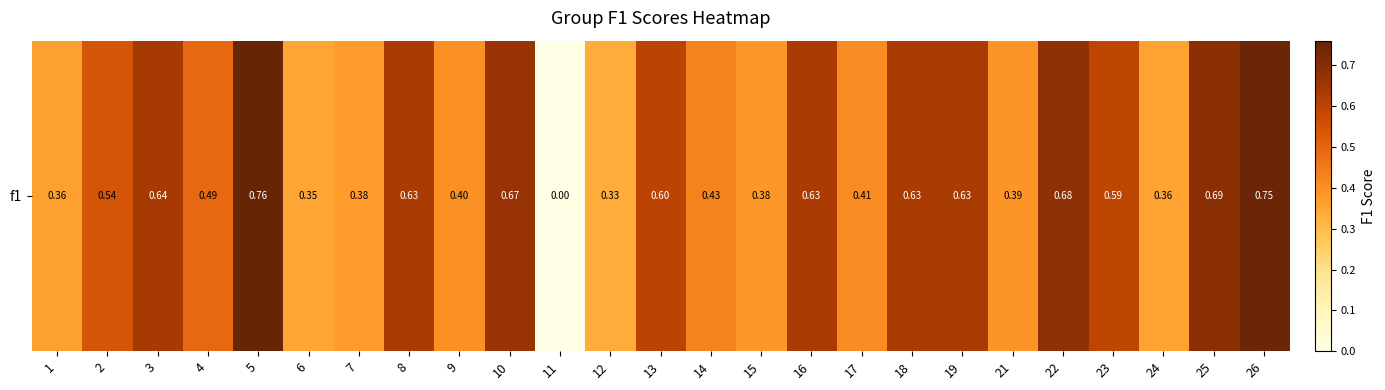

Rank the categories by value from highest to lowest.

5, 26, 25, 22, 10, 3, 8, 19, 16, 18, 13, 23, 2, 4, 14, 17, 9, 21, 15, 7, 1, 24, 6, 12, 11